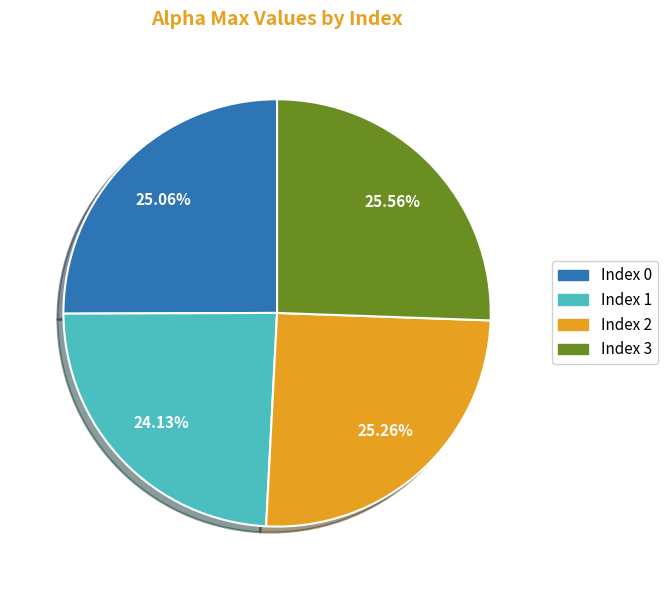

Is there a majority slice in this chart?

No